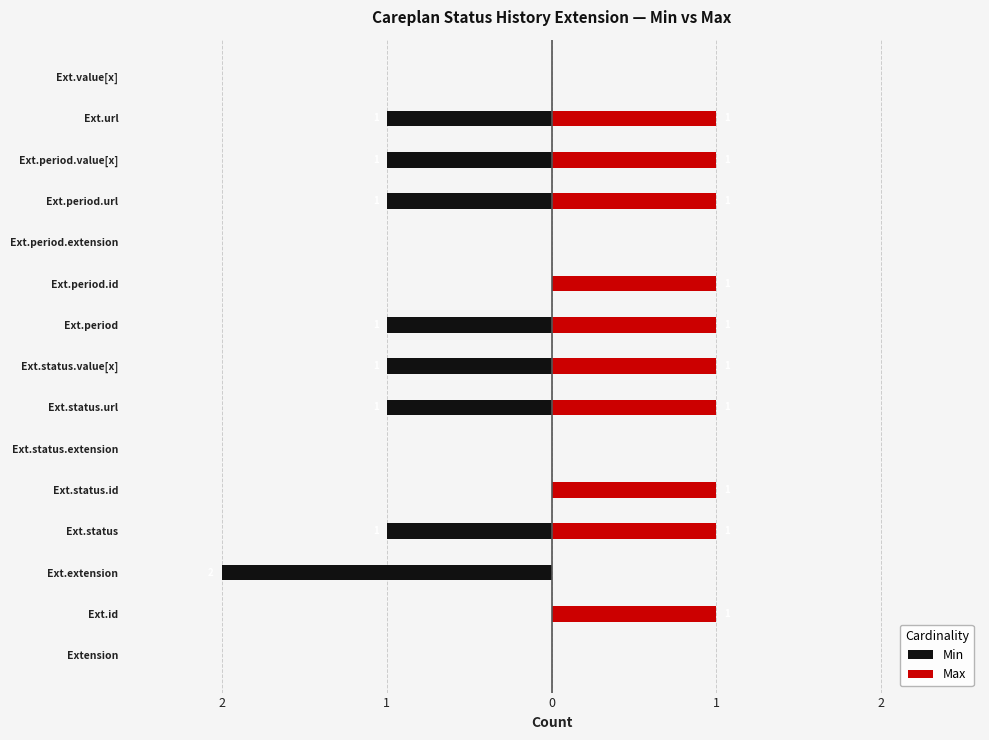

What is the difference between the maximum and minimum values in the Max series?

1